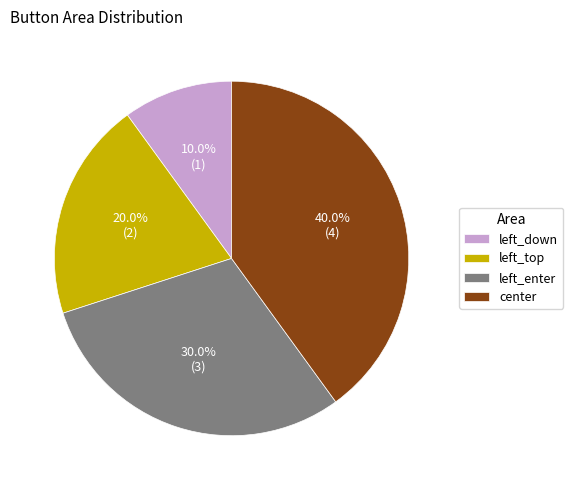

How many segments does this pie chart have?

4